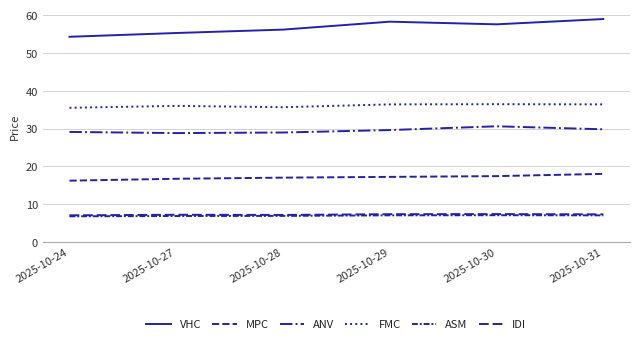

What is the sum of all MPC values?

102.5